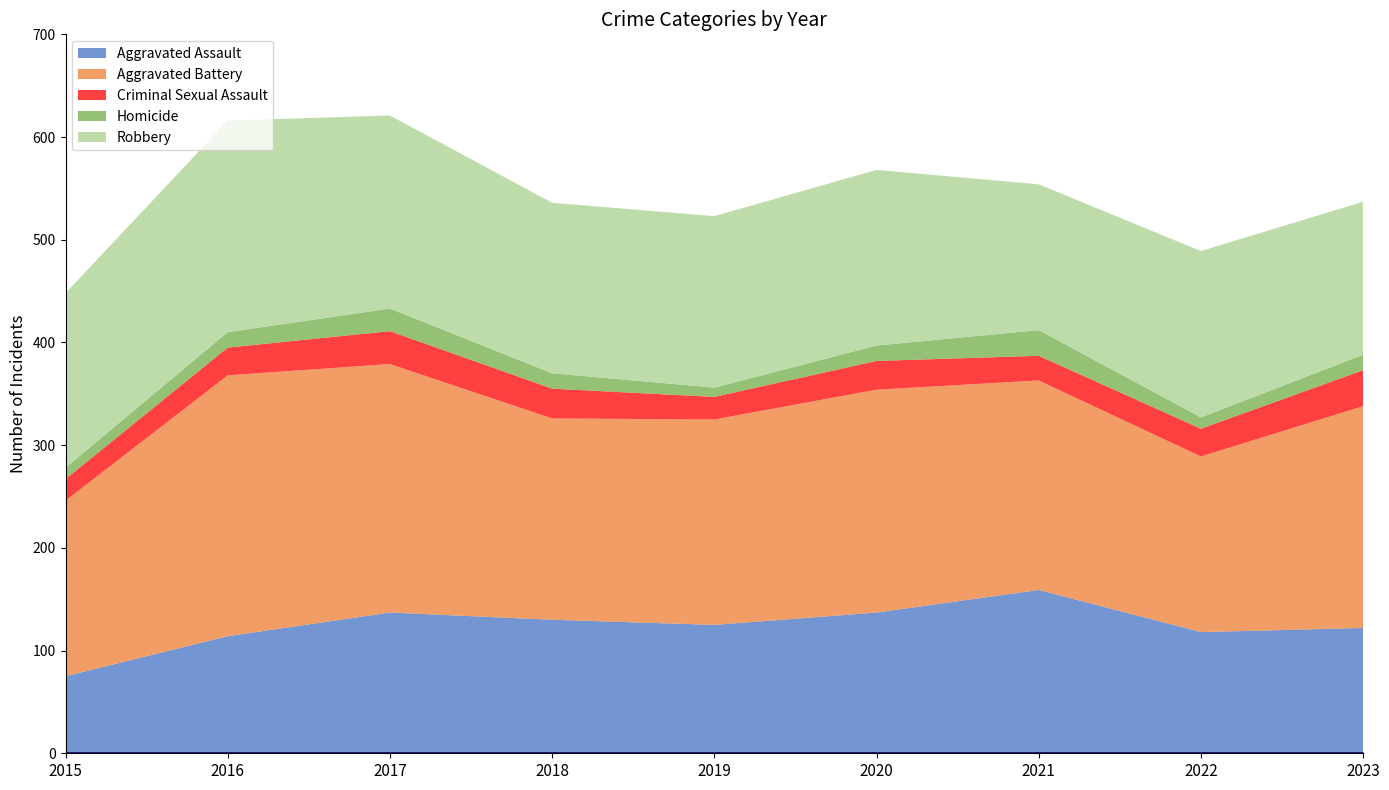

At which label does Aggravated Battery first exceed 204?

2016